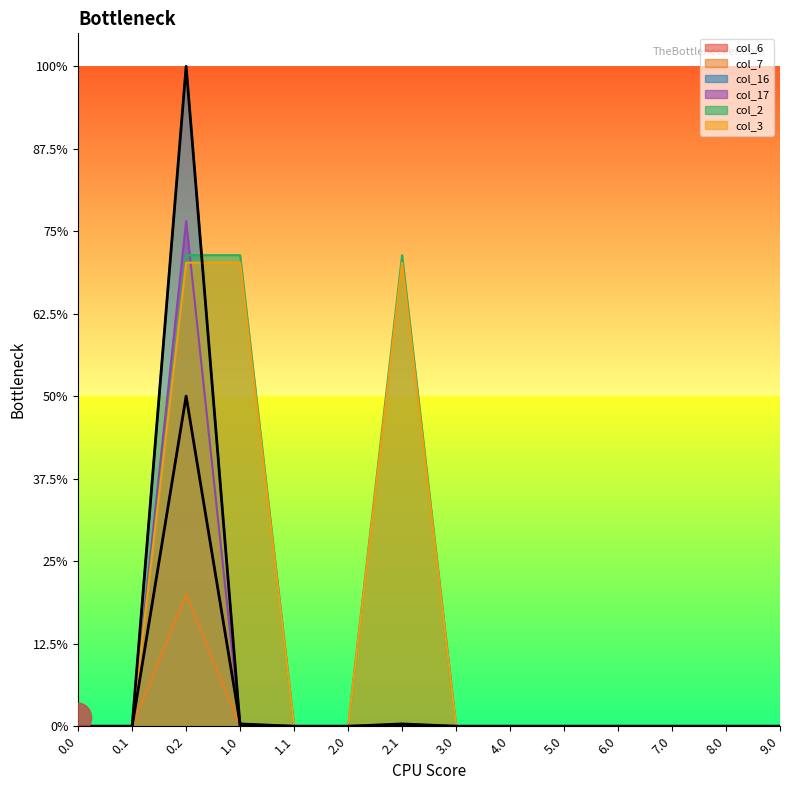

How many lines are shown in the chart?

6